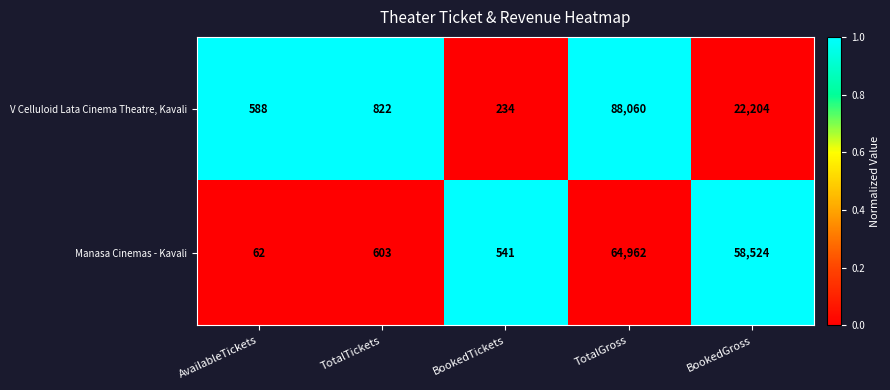

Reading left to right, list all the values displayed in this chart.

V Celluloid Lata Cinema Theatre, Kavali: AvailableTickets=588	TotalTickets=822	BookedTickets=234	TotalGross=88060	BookedGross=22204
Manasa Cinemas - Kavali: AvailableTickets=62	TotalTickets=603	BookedTickets=541	TotalGross=64962	BookedGross=58524